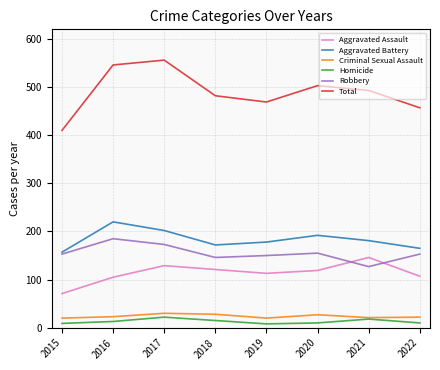

Which series has the largest total across all categories?

Total